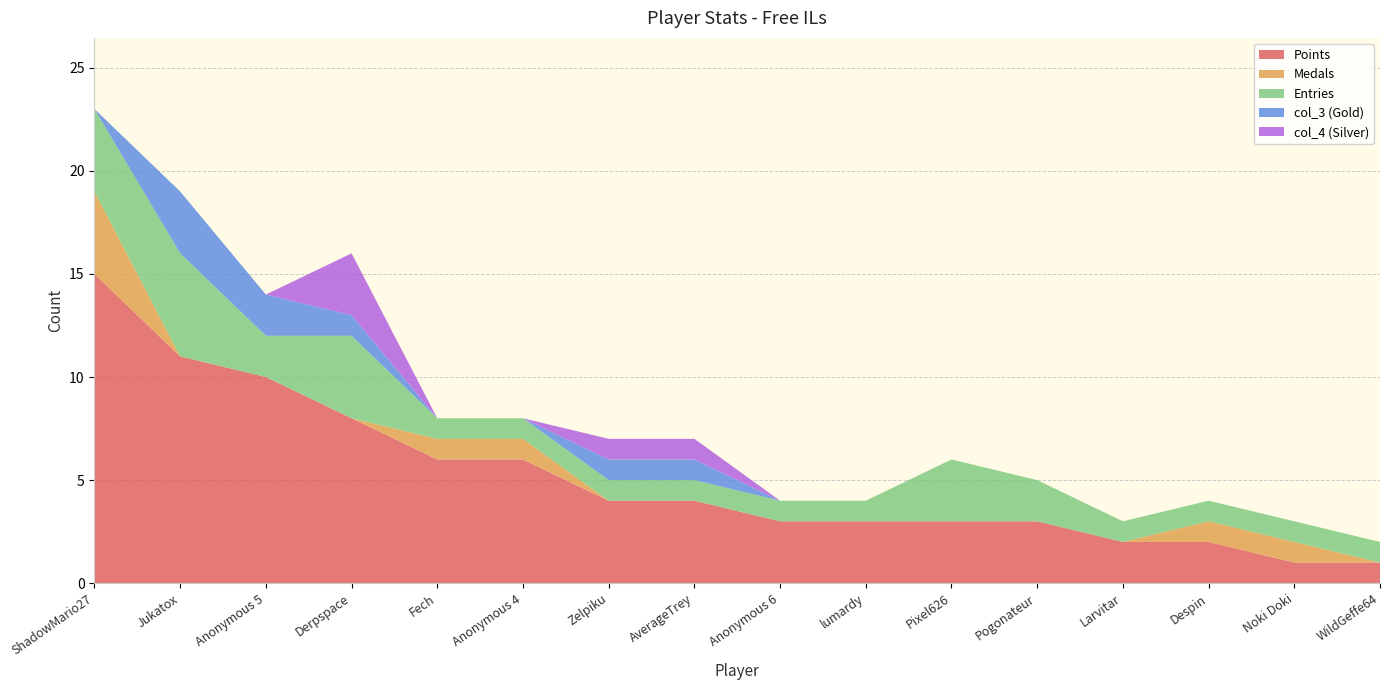

Reading right to left, extract all data points from this chart.

Points: WildGeffe64=1	Noki Doki=1	Despin=2	Larvitar=2	Pogonateur=3	Pixel626=3	lumardy=3	Anonymous 6=3	AverageTrey=4	Zelpiku=4	Anonymous 4=6	Fech=6	Derpspace=8	Anonymous 5=10	Jukatox=11	ShadowMario27=15
Medals: WildGeffe64=0	Noki Doki=1	Despin=1	Larvitar=0	Pogonateur=0	Pixel626=0	lumardy=0	Anonymous 6=0	AverageTrey=0	Zelpiku=0	Anonymous 4=1	Fech=1	Derpspace=0	Anonymous 5=0	Jukatox=0	ShadowMario27=4
Entries: WildGeffe64=1	Noki Doki=1	Despin=1	Larvitar=1	Pogonateur=2	Pixel626=3	lumardy=1	Anonymous 6=1	AverageTrey=1	Zelpiku=1	Anonymous 4=1	Fech=1	Derpspace=4	Anonymous 5=2	Jukatox=5	ShadowMario27=4
col_3: WildGeffe64=0	Noki Doki=0	Despin=0	Larvitar=0	Pogonateur=0	Pixel626=0	lumardy=0	Anonymous 6=0	AverageTrey=1	Zelpiku=1	Anonymous 4=0	Fech=0	Derpspace=1	Anonymous 5=2	Jukatox=3	ShadowMario27=0
col_4: WildGeffe64=0	Noki Doki=0	Despin=0	Larvitar=0	Pogonateur=0	Pixel626=0	lumardy=0	Anonymous 6=0	AverageTrey=1	Zelpiku=1	Anonymous 4=0	Fech=0	Derpspace=3	Anonymous 5=0	Jukatox=0	ShadowMario27=0